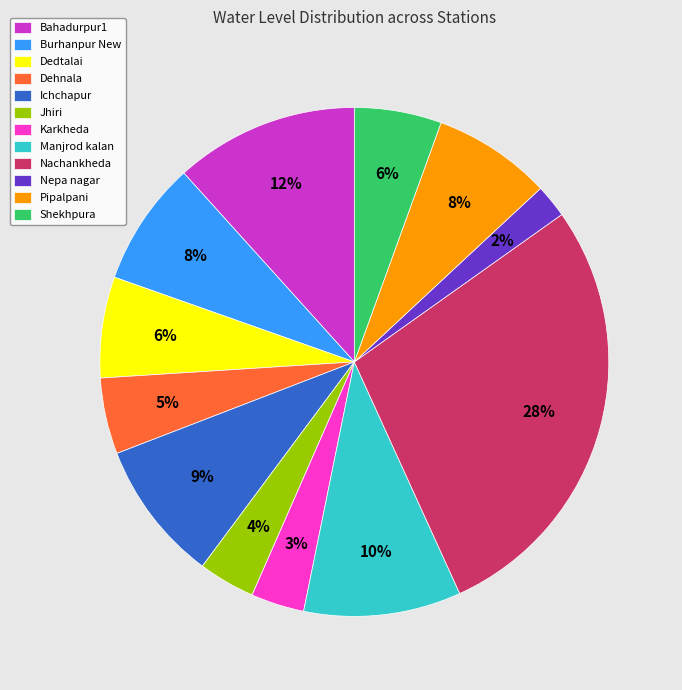

Which slice is the largest?

Nachankheda